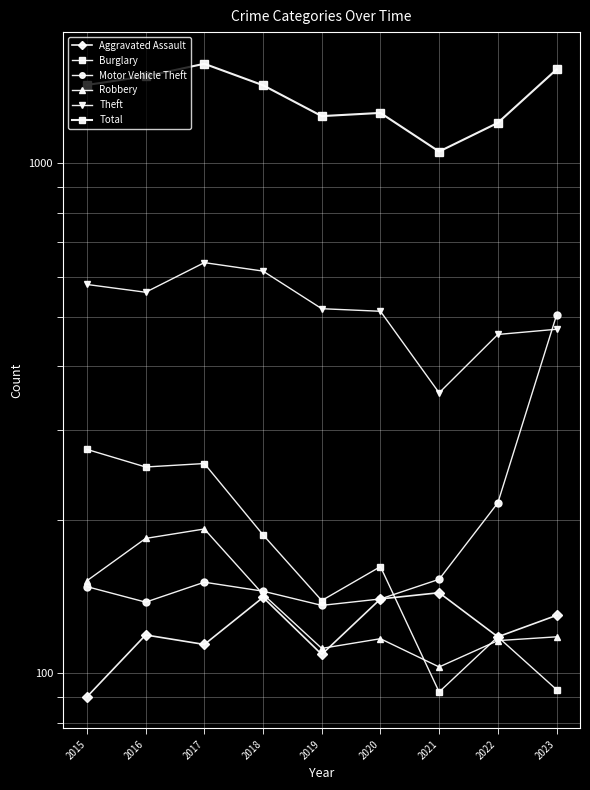

How many lines are shown in the chart?

6